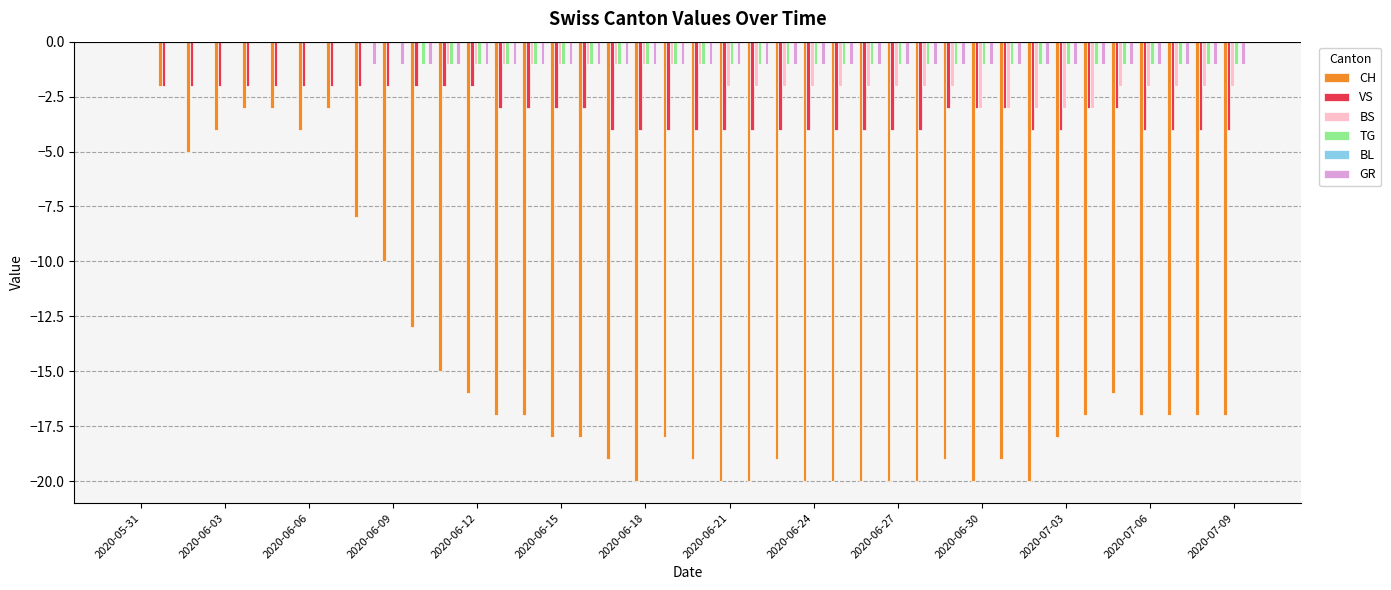

What is the sum of all GR values?

-32